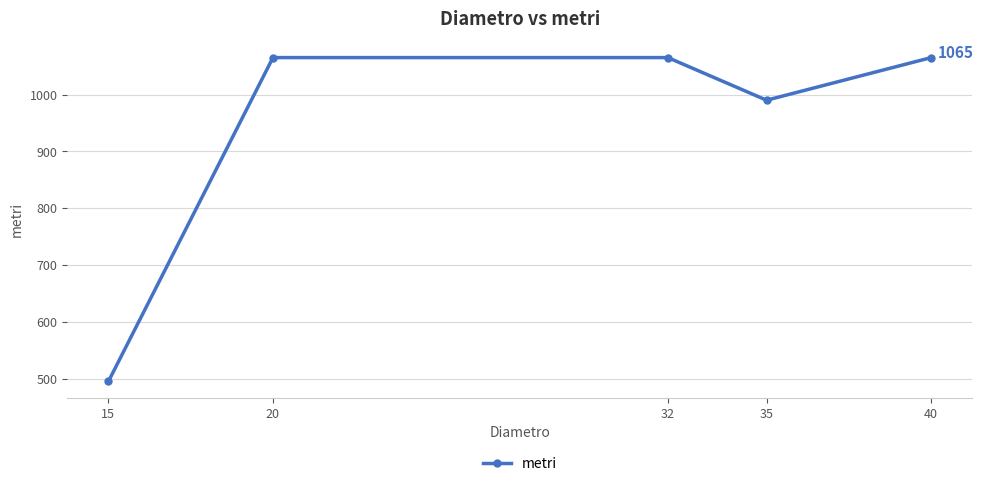

What is the difference between the values at 32 and 15?

570